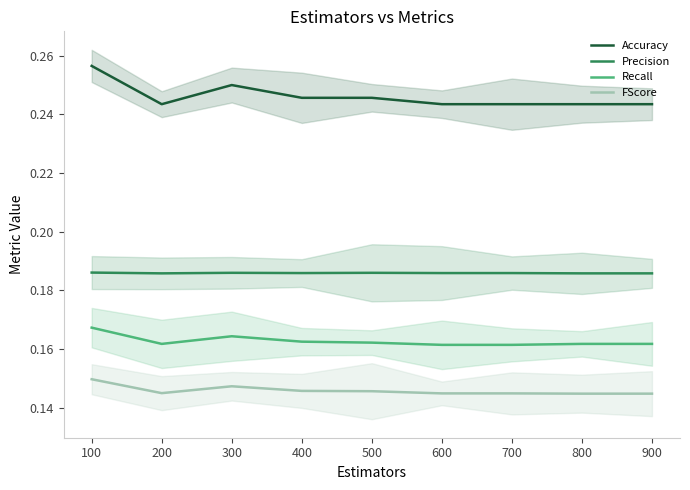

Which series has the largest range (max minus min)?

Accuracy